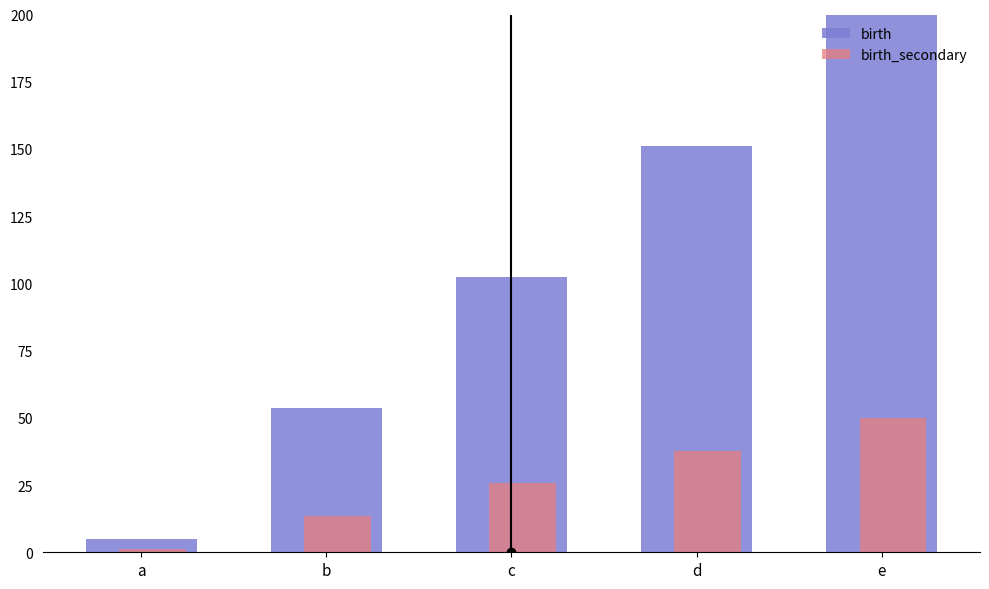

Which series has the largest total across all categories?

birth